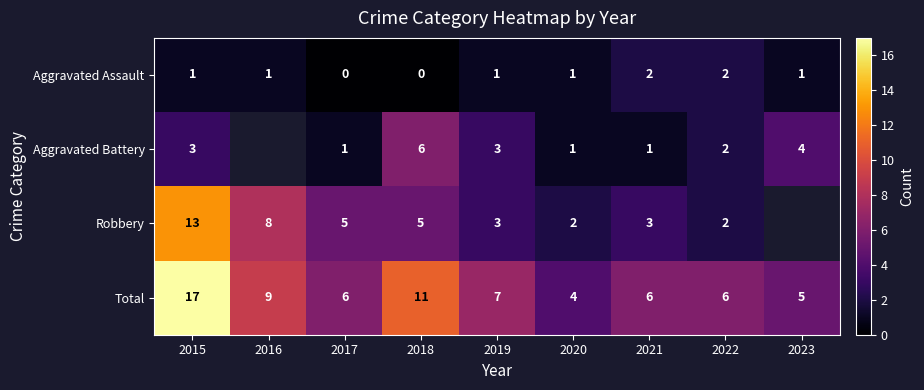

How many values in Aggravated Assault are above zero?

7